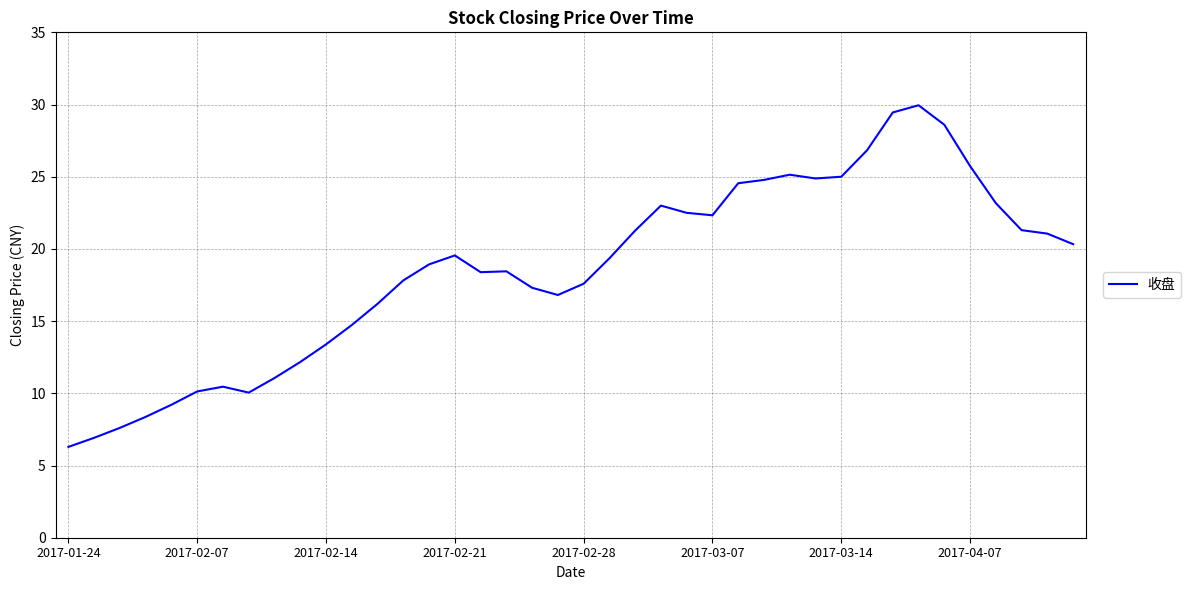

What is the smallest value displayed?

6.3